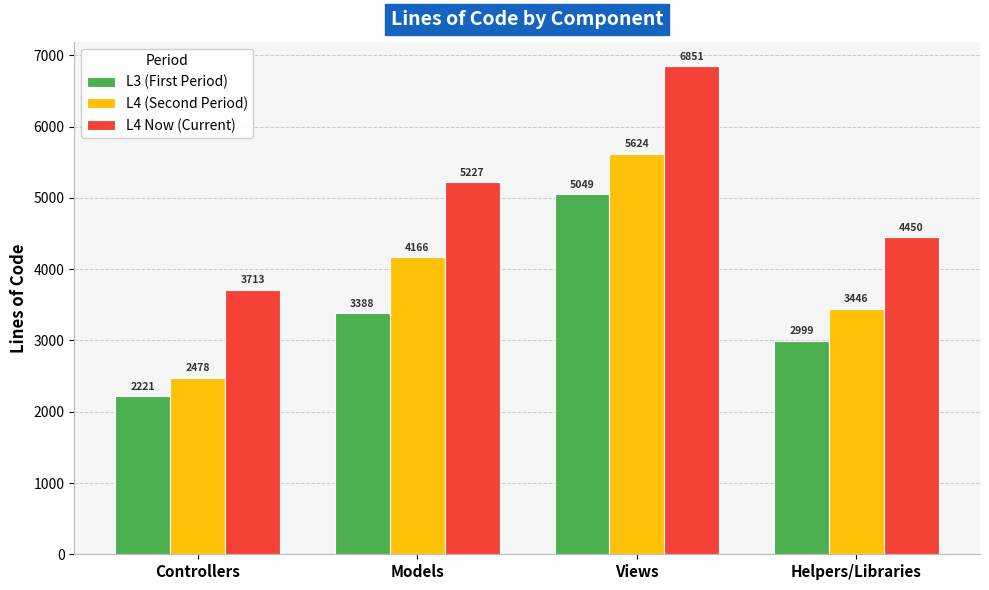

How many bars are there in total?

12